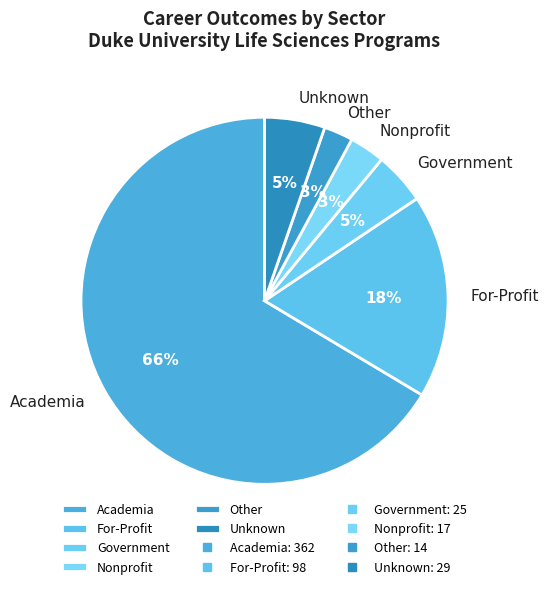

To the nearest percent, what portion does Government represent?

5%